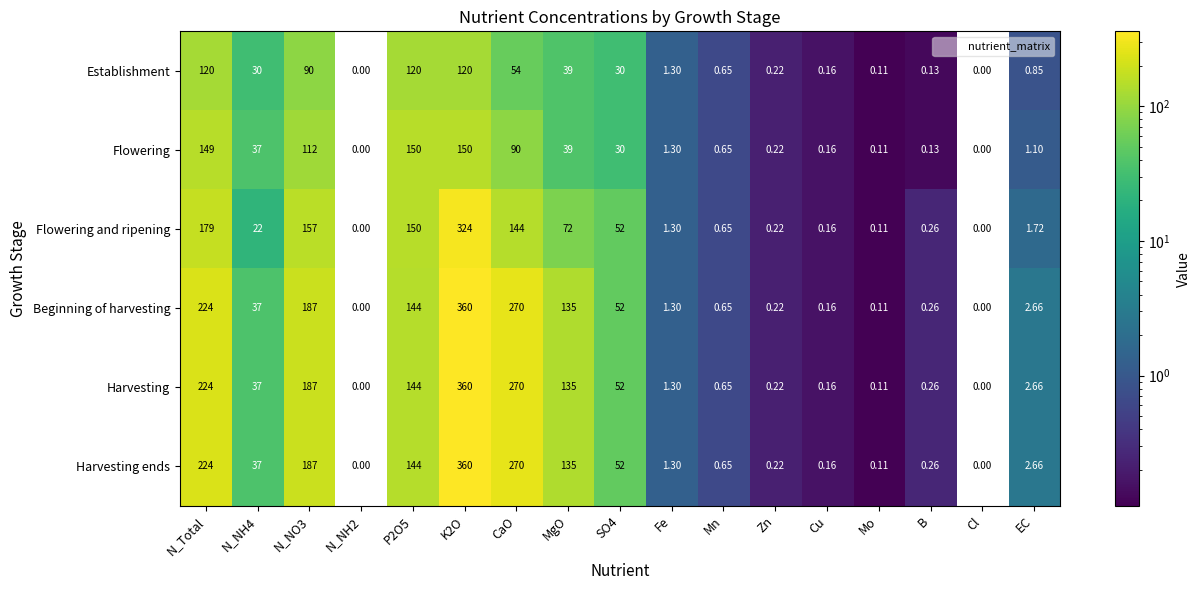

Is it true that Harvesting ends equals 401.0 at CaO?

False